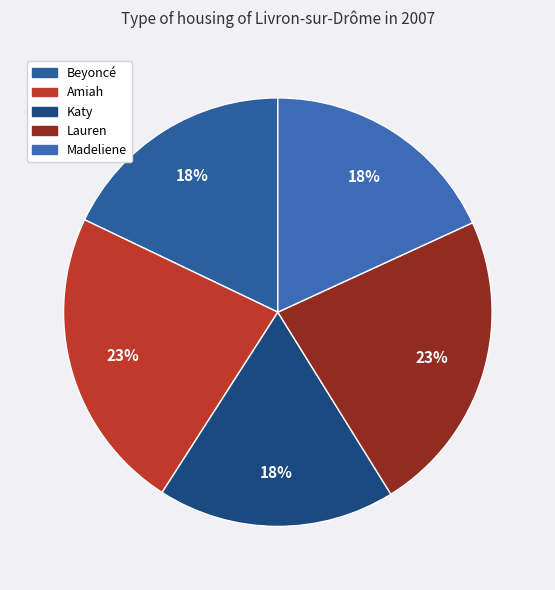

Is there any slice that represents more than half of the pie?

No